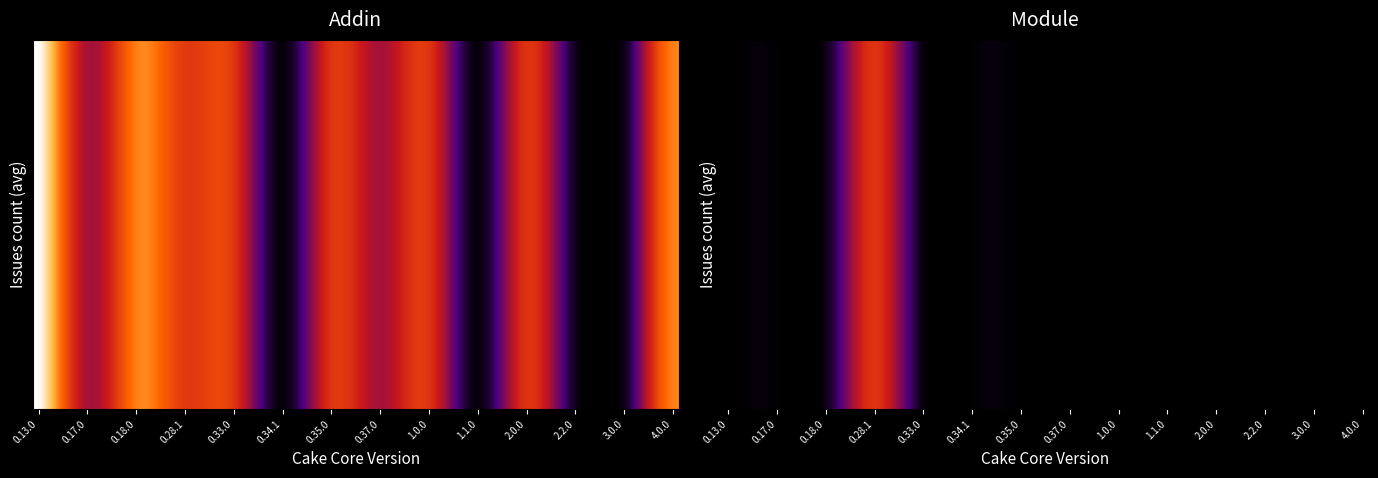

How many Module values are between 0 and 1?

13